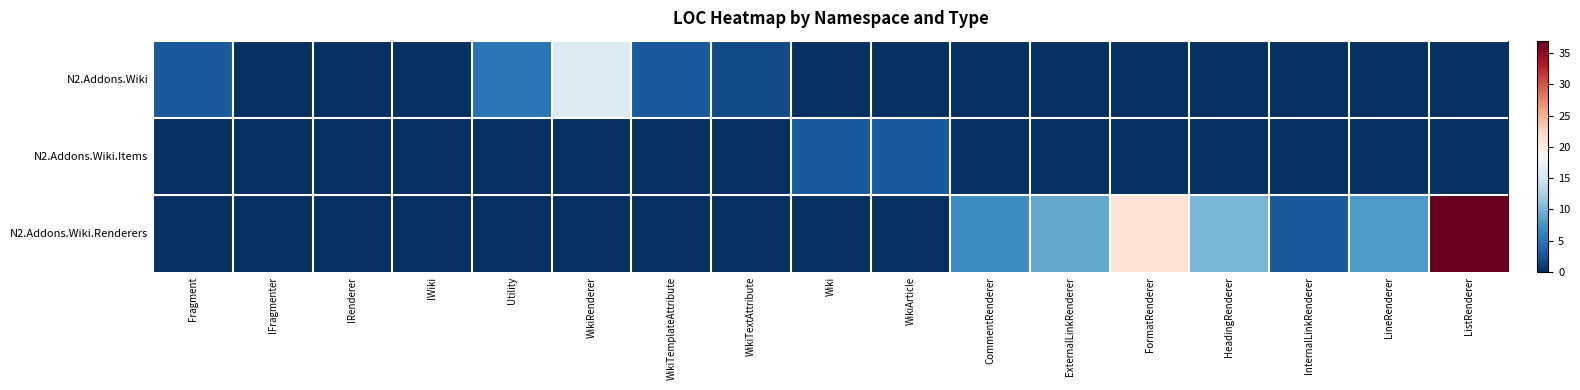

Rank the series by their average value, from lowest to highest.

N2.Addons.Wiki.Items, N2.Addons.Wiki, N2.Addons.Wiki.Renderers